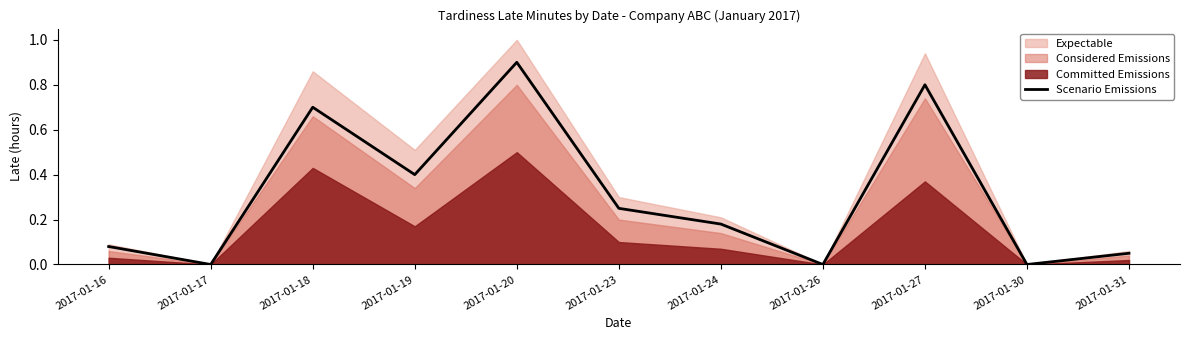

True or false: the data shows 0.0 at 2017-01-30.

True